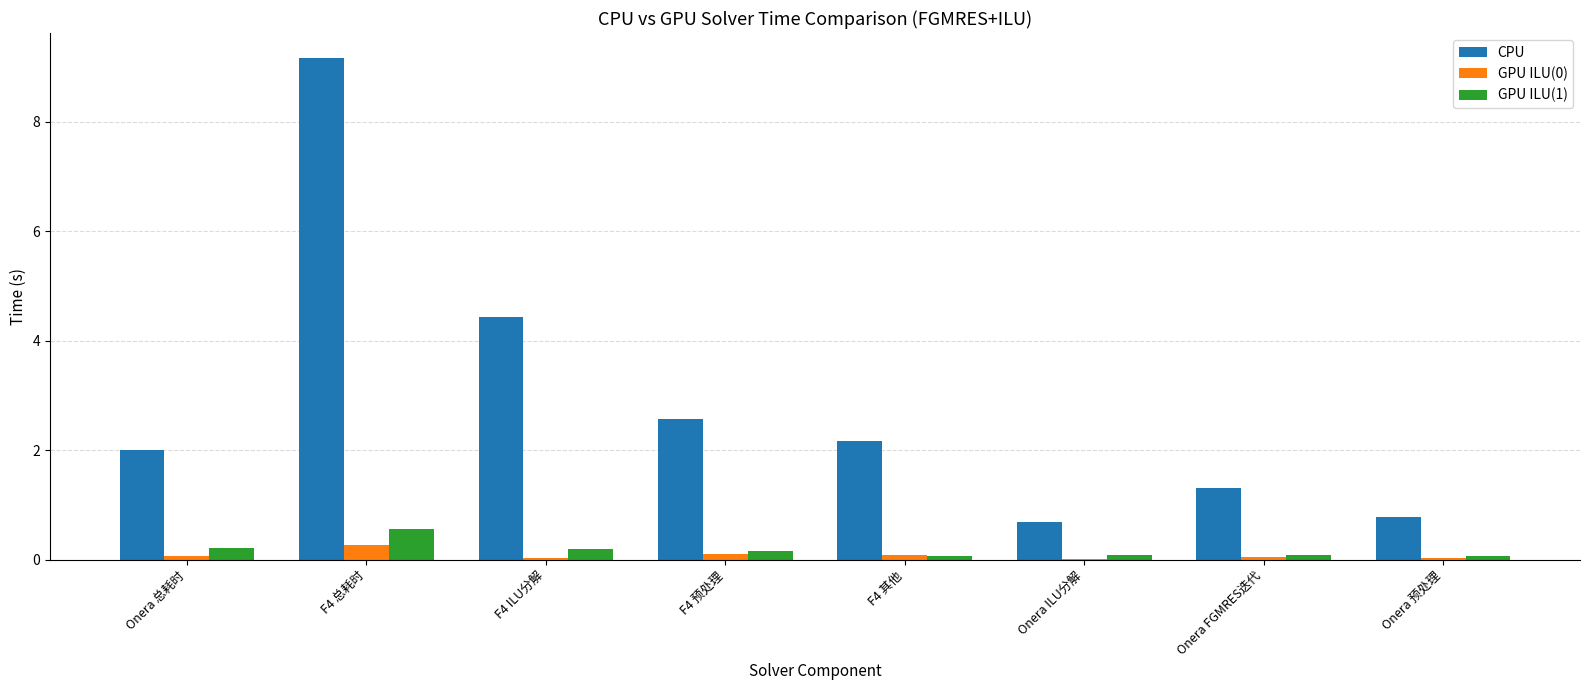

Where is CPU nearest to the value 4?

F4 ILU分解